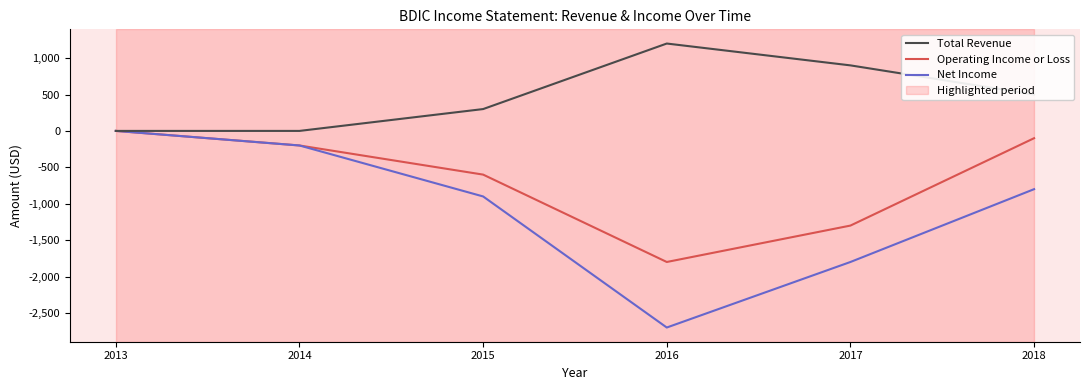

Which series has the largest total across all categories?

Total Revenue